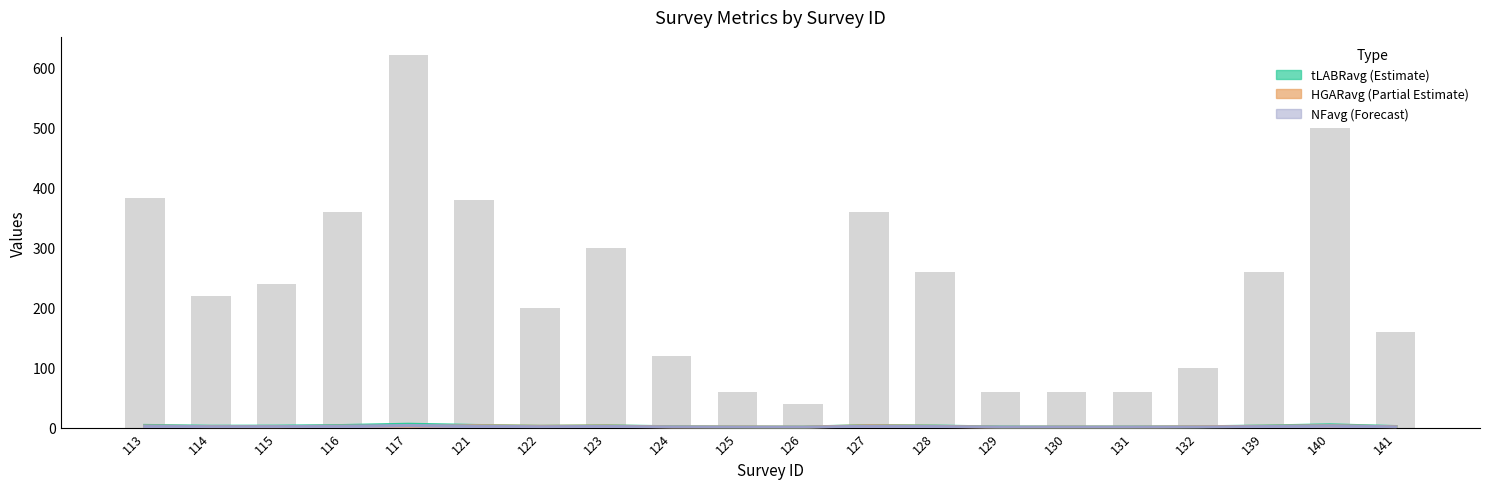

Reading right to left, what are all the values shown in this chart?

tLABRavg: 141=1.3	140=4.2	139=2.2	132=0.8	131=0.5	130=0.5	129=0.5	128=2.2	127=3.0	126=0.3	125=0.5	124=1.0	123=2.5	122=1.7	121=3.2	117=5.2	116=3.0	115=2.0	114=1.8	113=3.2
HGARavg: 141=1.0	140=2.5	139=1.7	132=0.8	131=0.2	130=0.3	129=0.0	128=1.7	127=2.7	126=0.2	125=0.5	124=0.5	123=2.2	122=1.7	121=2.7	117=1.2	116=1.8	115=1.0	114=1.2	113=2.0
NFavg: 141=0.8	140=2.5	139=1.3	132=0.5	131=0.3	130=0.3	129=0.3	128=1.3	127=1.8	126=0.2	125=0.3	124=0.6	123=1.5	122=1.0	121=1.9	117=3.1	116=1.8	115=1.2	114=1.1	113=1.9
NFavg (scaled): 141=160.0	140=500.0	139=260.0	132=100.0	131=60.0	130=60.0	129=60.0	128=260.0	127=360.0	126=40.0	125=60.0	124=120.0	123=300.0	122=200.0	121=380.0	117=620.0	116=360.0	115=240.0	114=220.0	113=381.8